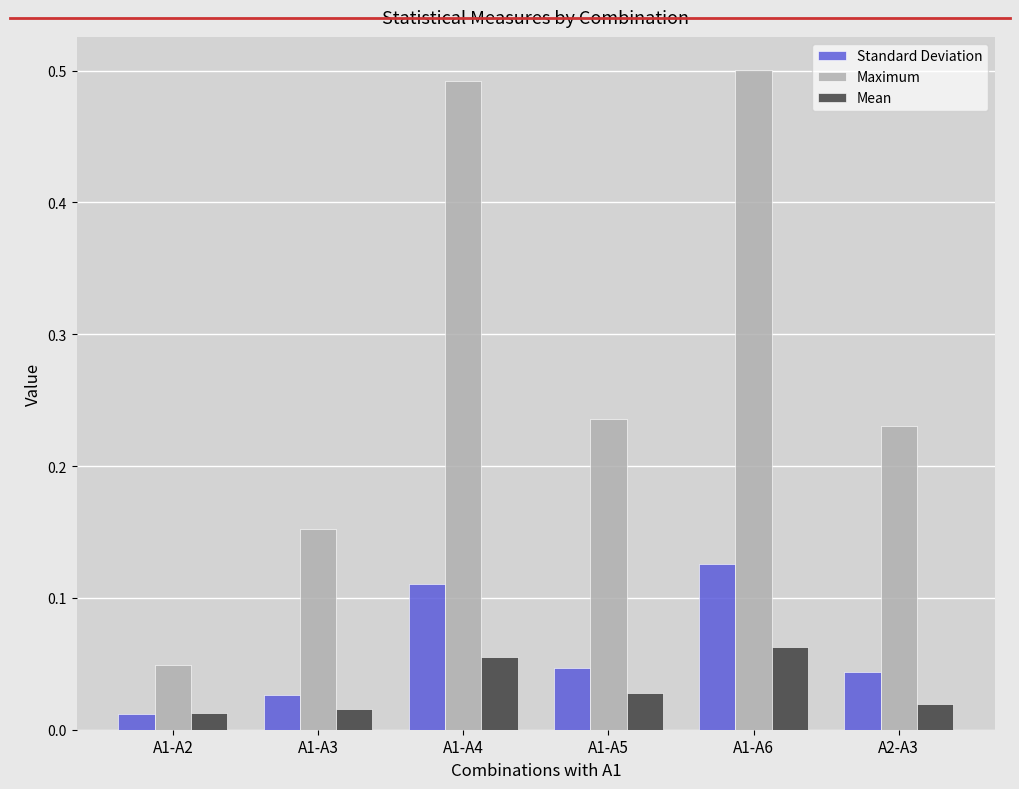

Does the chart contain stacked bars?

No